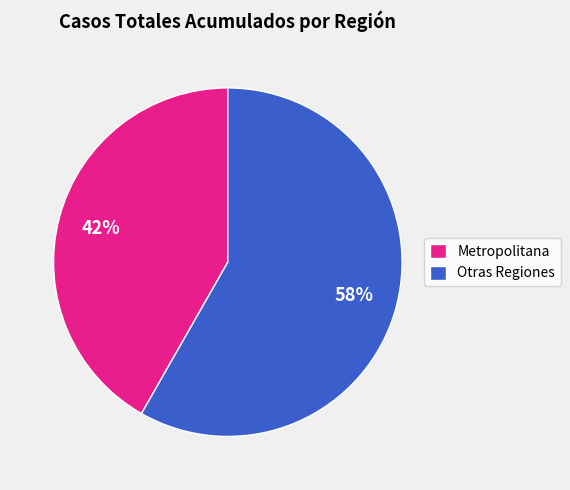

To the nearest percent, what is the difference between the largest and smallest slice percentages?

16%